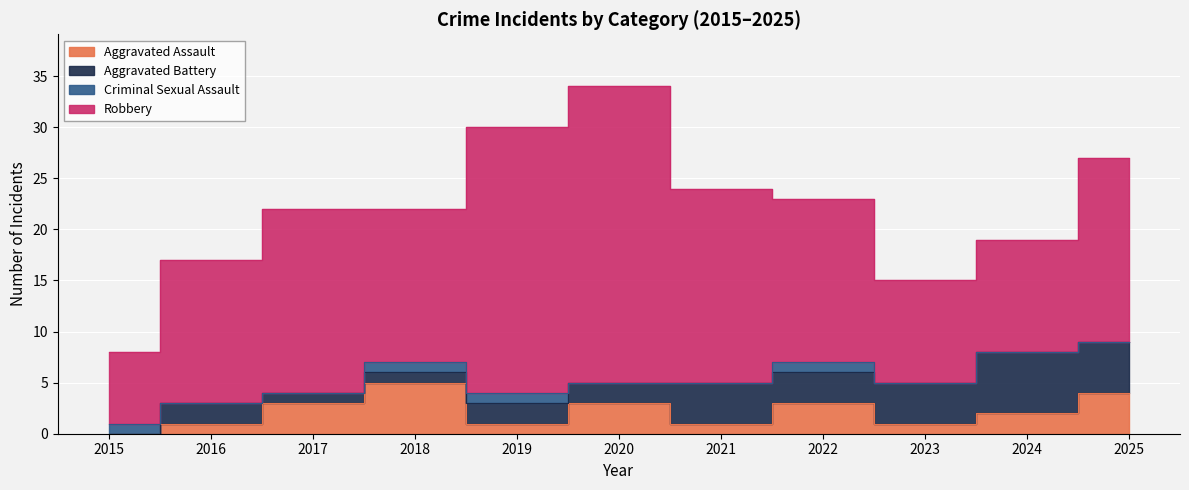

List the labels in order of Aggravated Battery value, smallest first.

2015, 2017, 2018, 2016, 2019, 2020, 2022, 2021, 2023, 2025, 2024